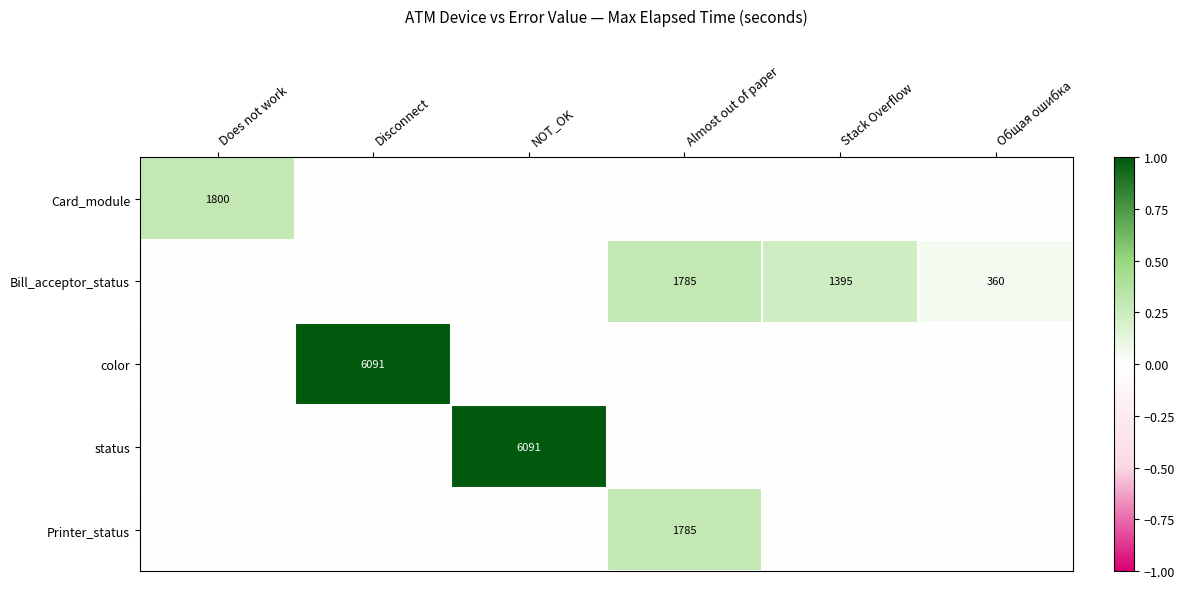

Is the value of status at NOT_OK greater than the value of Bill_acceptor_status at Общая ошибка?

Yes